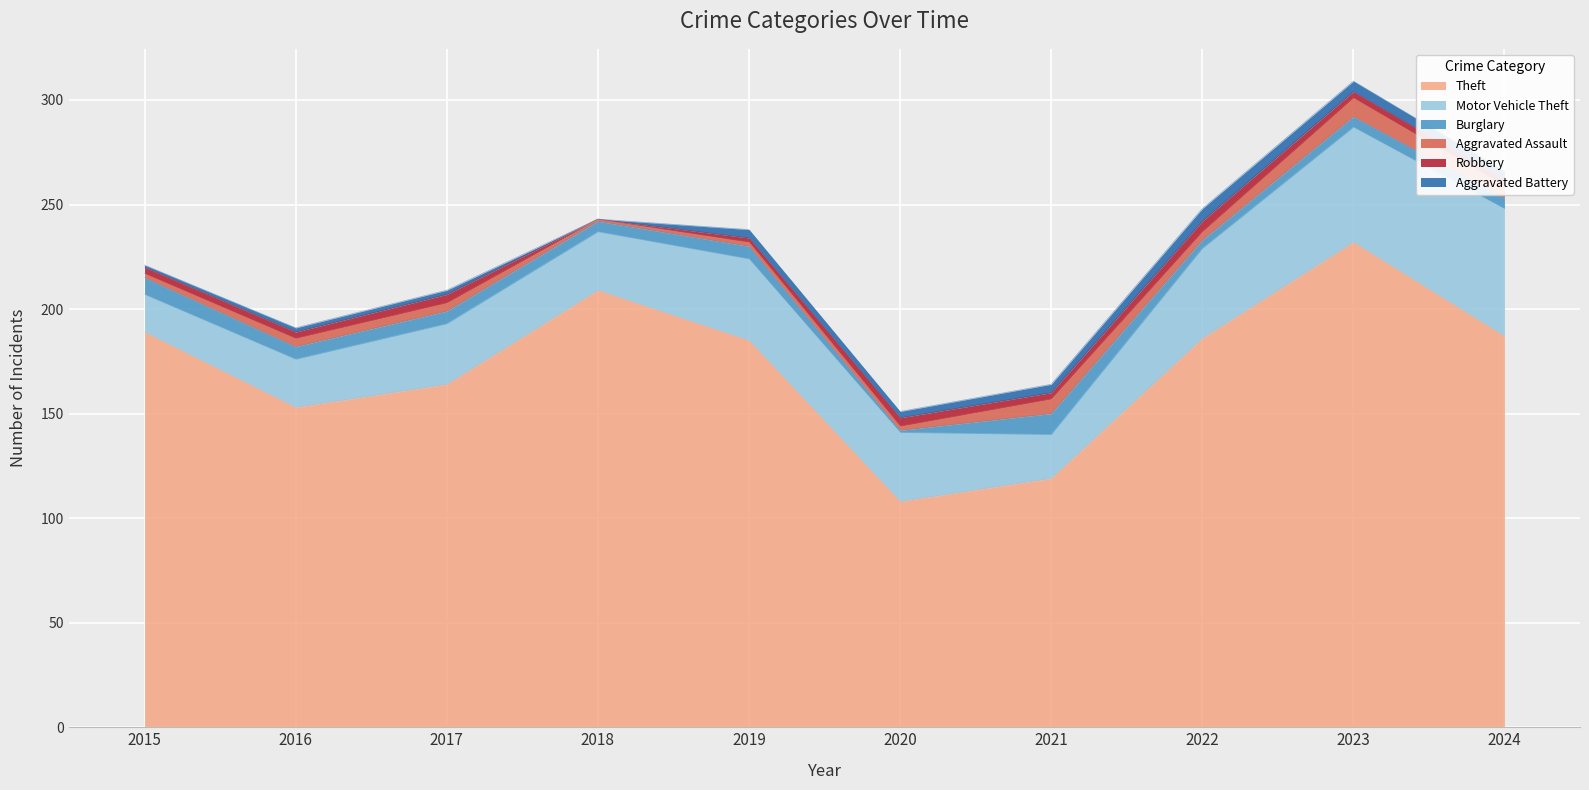

Between 2015 and 2020, which series saw the biggest shift?

Theft